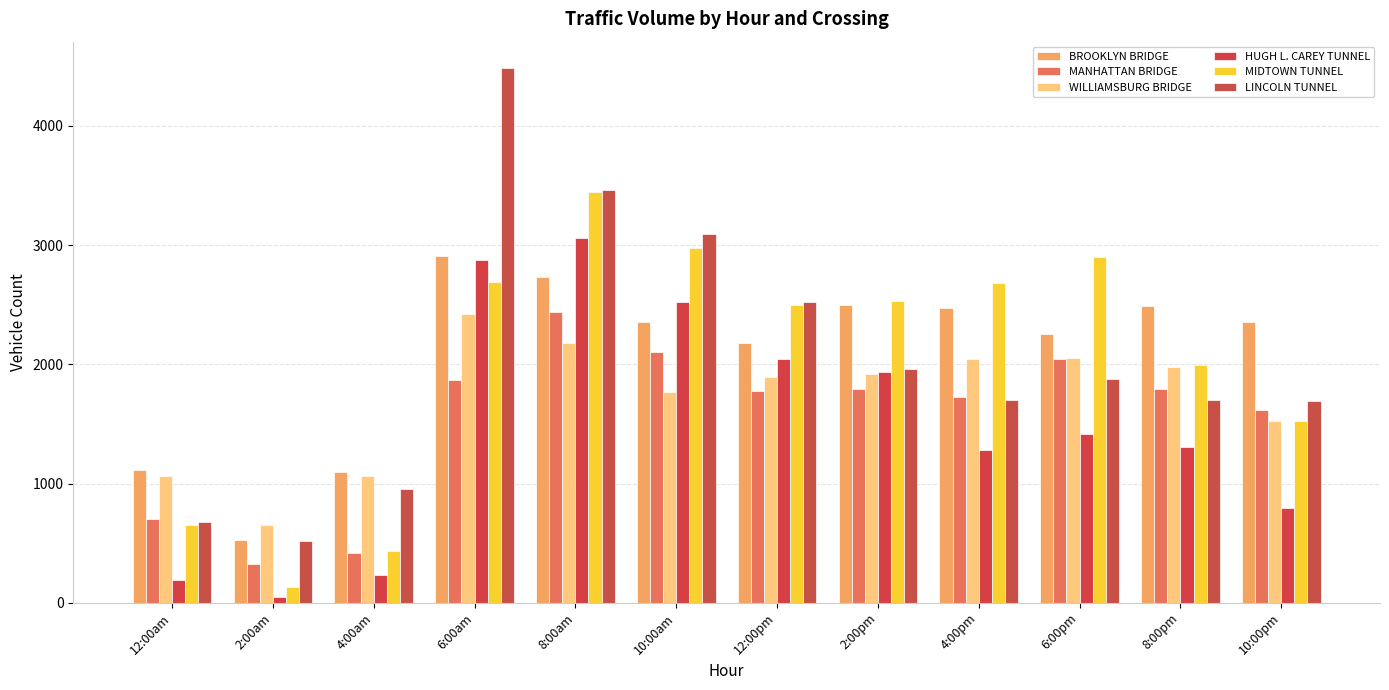

At which category does the chart reach its minimum across all series?

2:00am